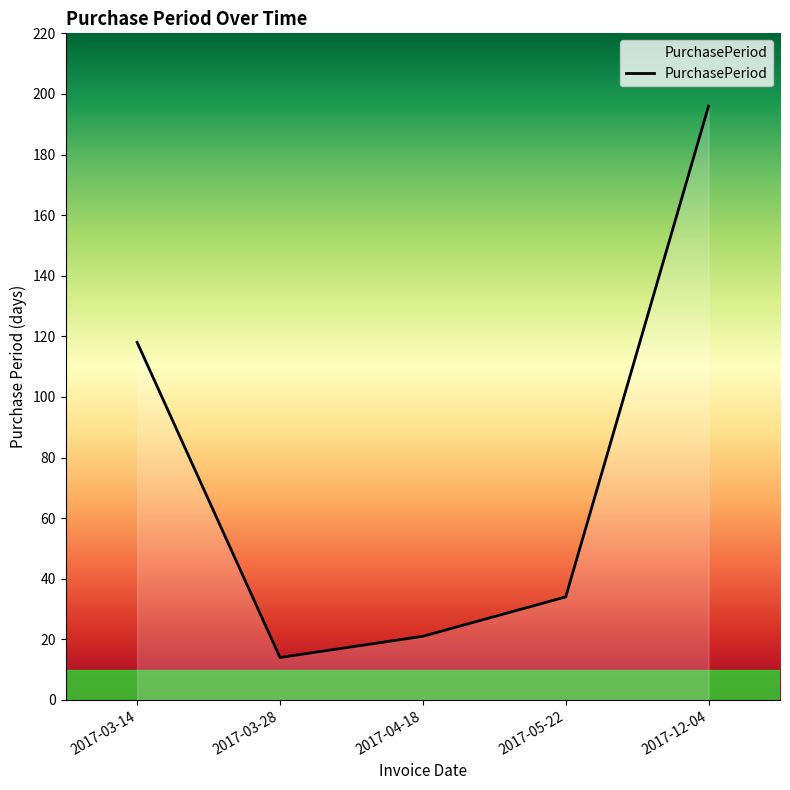

What is the difference between the second highest and second lowest values?

97